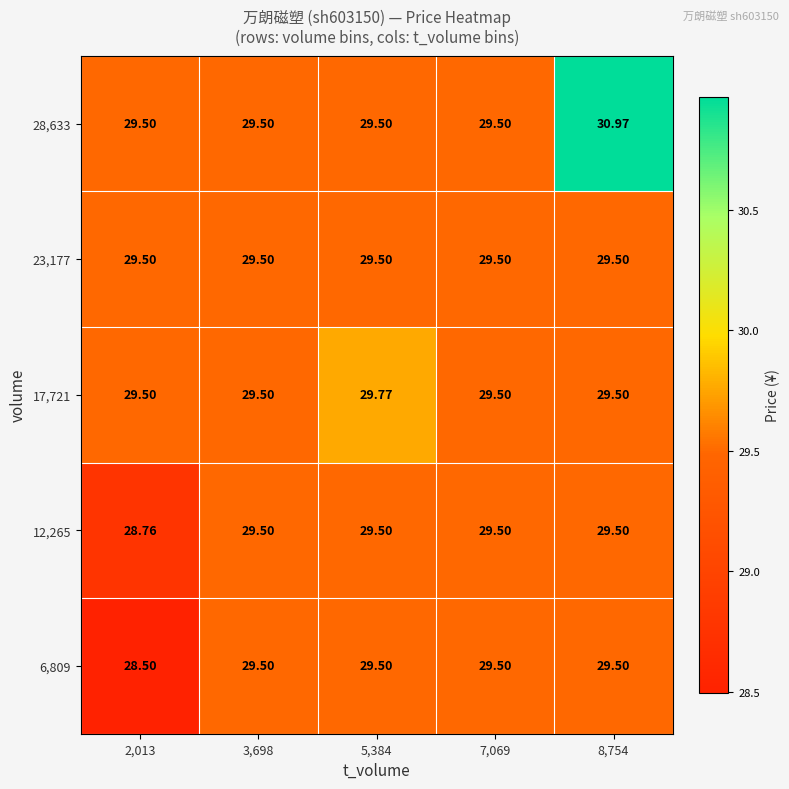

Reading left to right, extract all data points from this chart.

6,809: 2,013=28.5	3,698=29.5	5,384=29.5	7,069=29.5	8,754=29.5
12,265: 2,013=28.8	3,698=29.5	5,384=29.5	7,069=29.5	8,754=29.5
17,721: 2,013=29.5	3,698=29.5	5,384=29.8	7,069=29.5	8,754=29.5
23,177: 2,013=29.5	3,698=29.5	5,384=29.5	7,069=29.5	8,754=29.5
28,633: 2,013=29.5	3,698=29.5	5,384=29.5	7,069=29.5	8,754=31.0